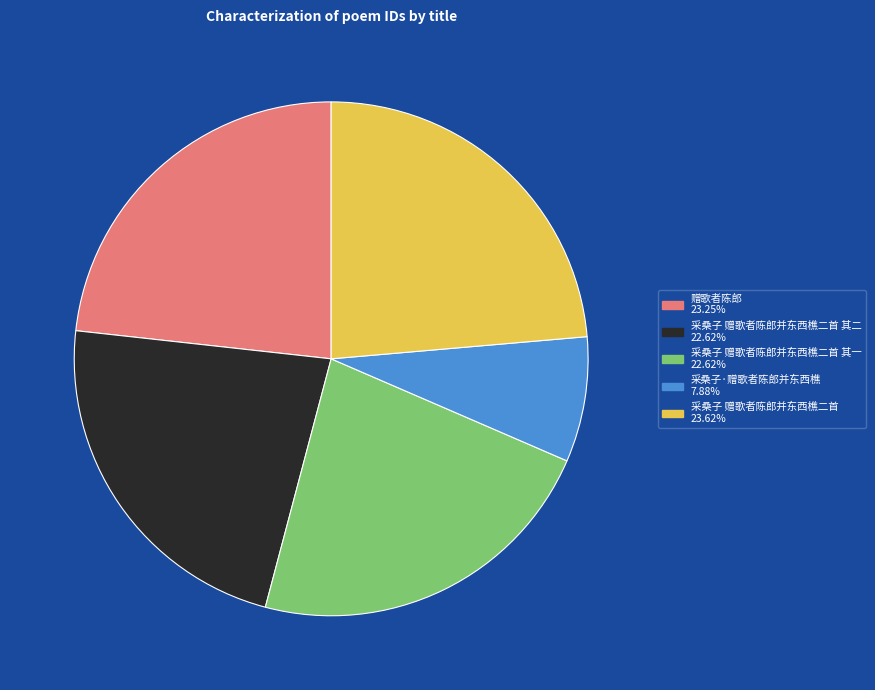

Is there any slice that represents more than half of the pie?

No